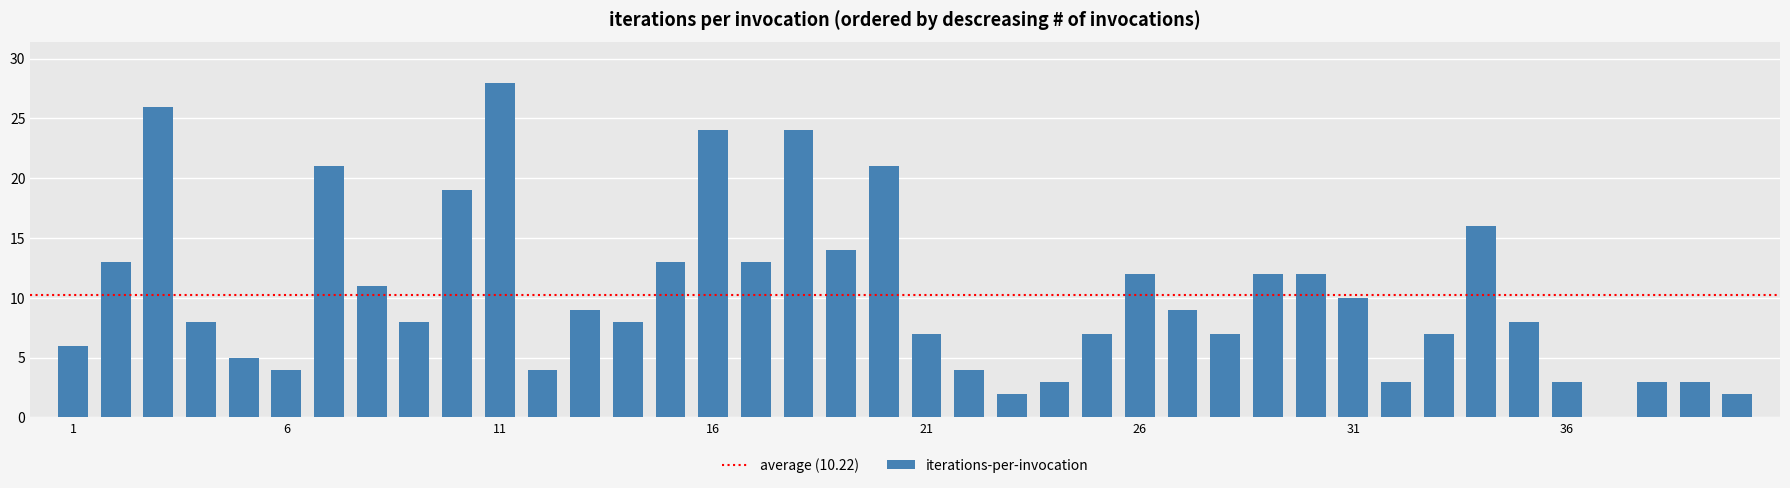

Count the number of data series in this chart.

1